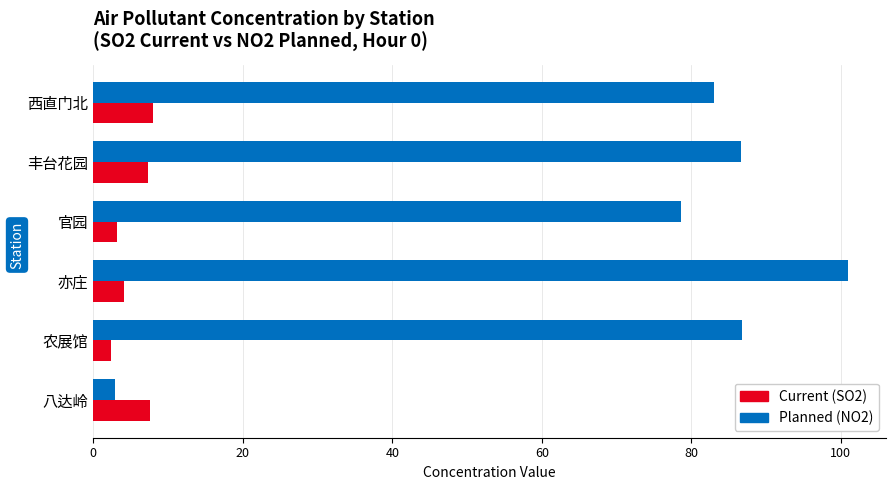

Which series has the widest spread of values?

Planned (NO2)